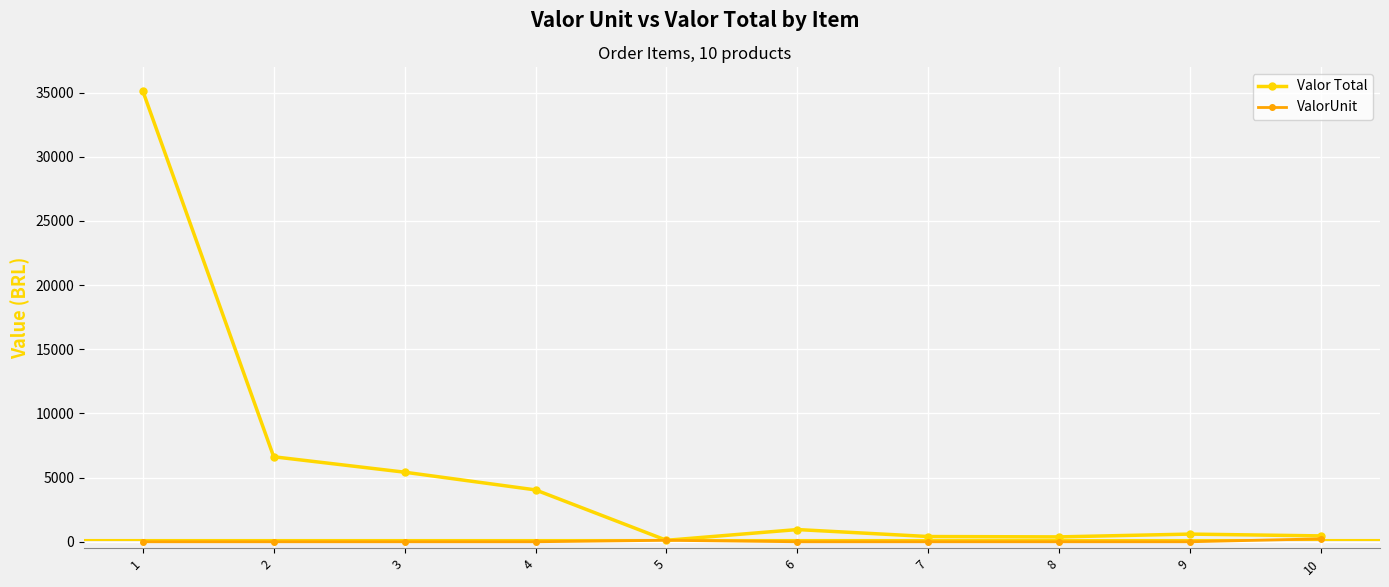

At how many categories does at least one series exceed 21009?

1